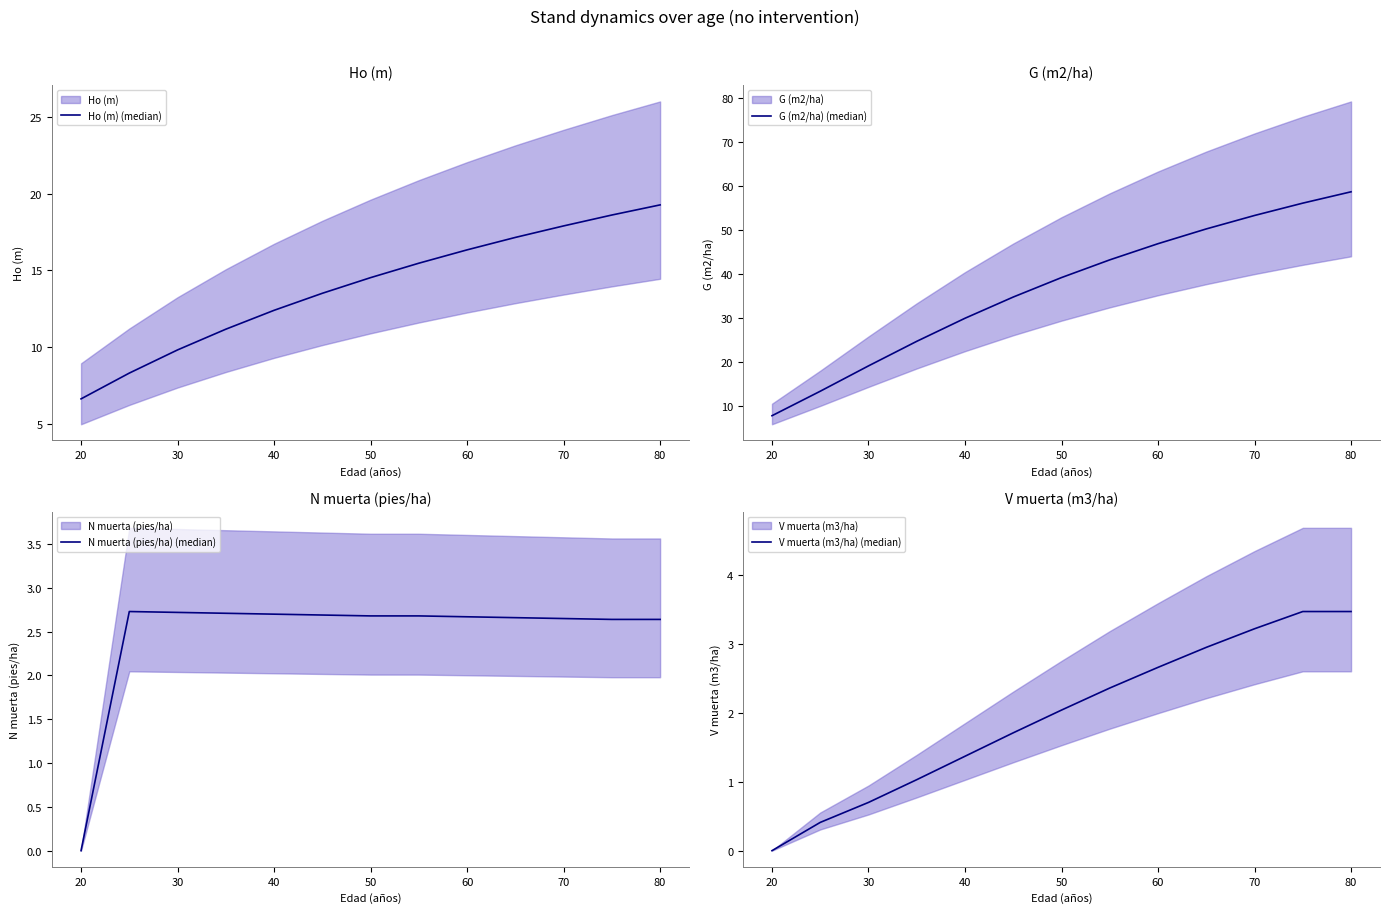

What is the difference between the maximum and minimum values in the G (m2/ha) (median) series?

51.0